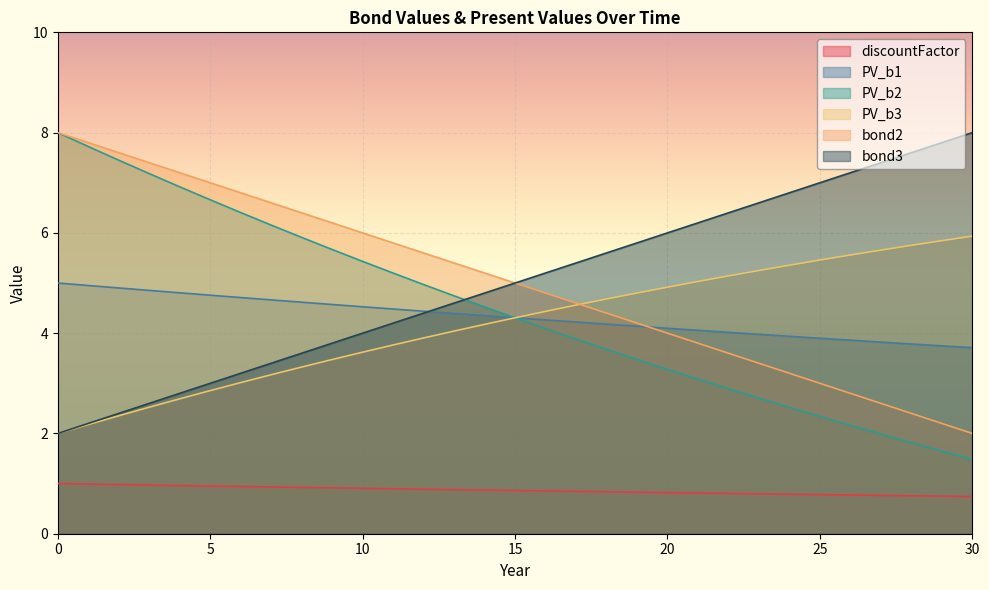

Which category has the lowest value across all series?

30